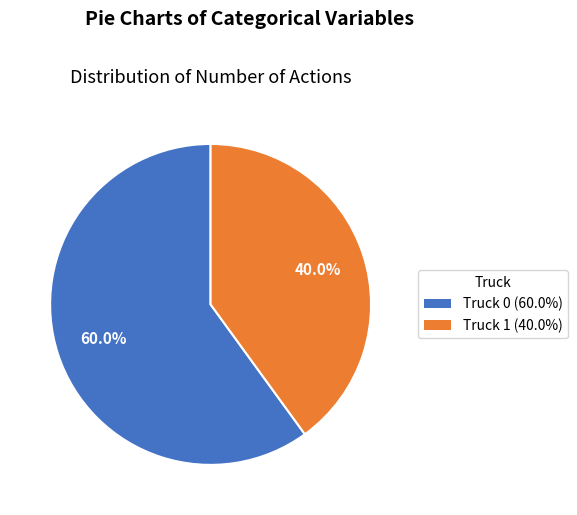

To the nearest percent, what is the combined percentage of Truck 1 and Truck 0?

100%